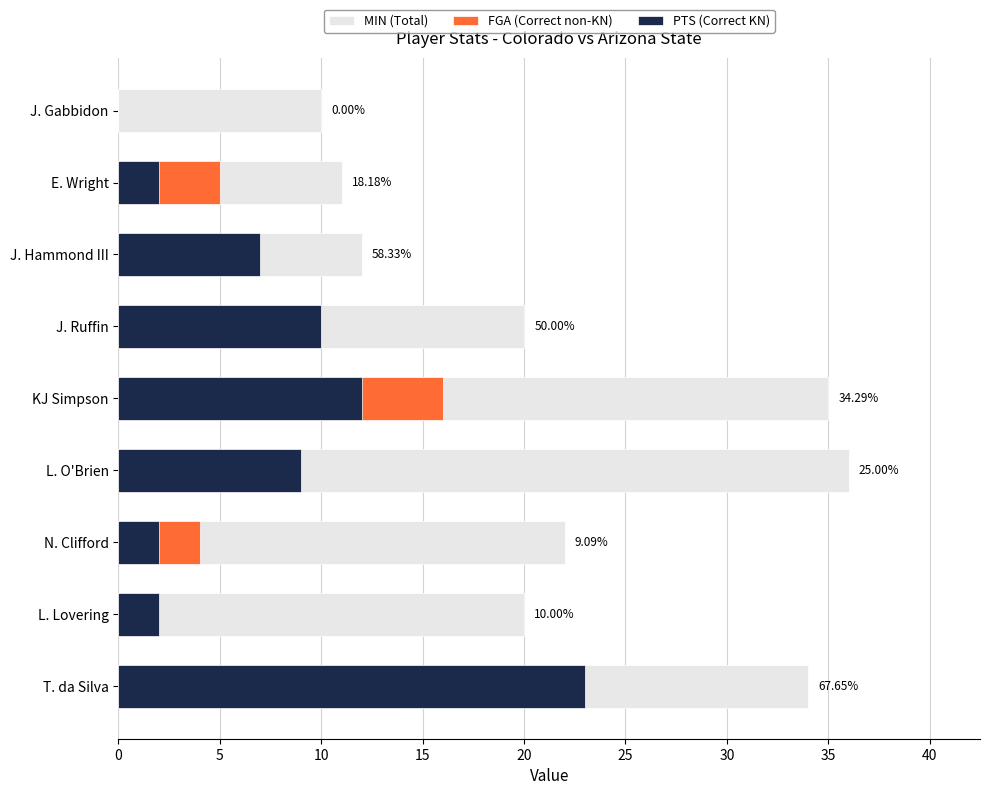

At how many categories does at least one series exceed 1?

9